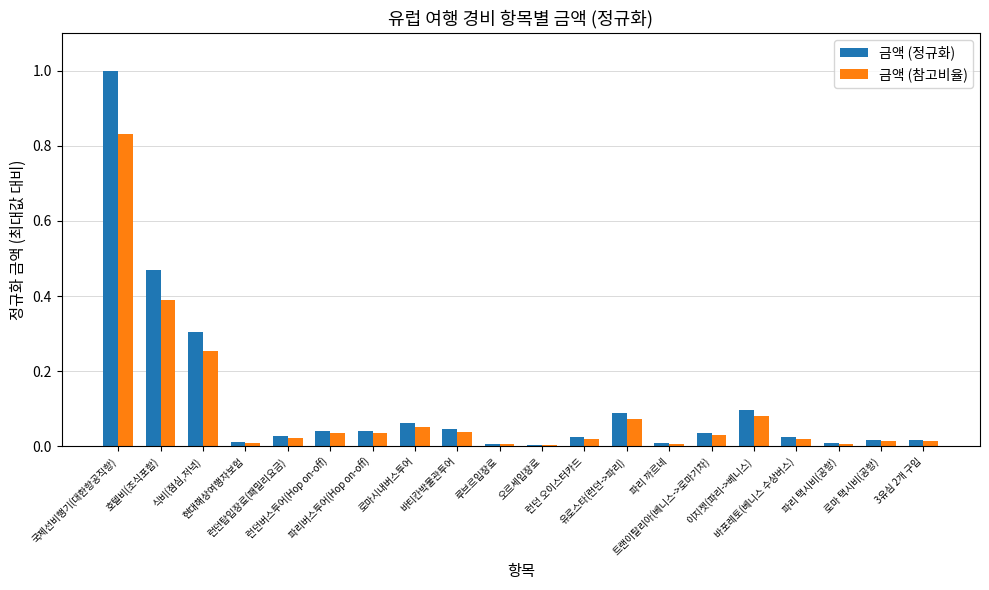

What is the sum of all 금액 (정규화) values?

2.3